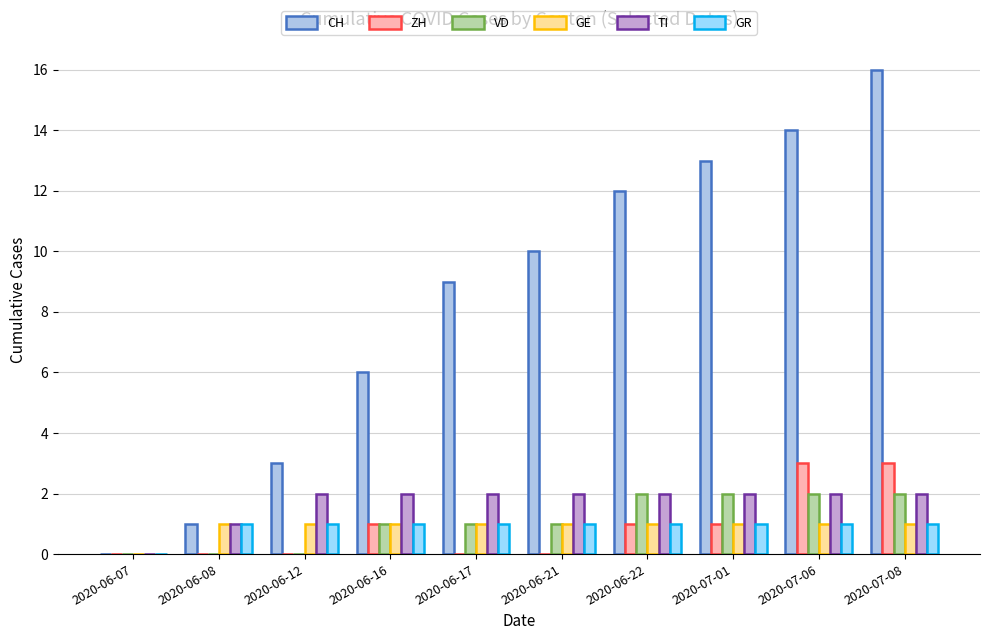

How many groups of bars are there?

10